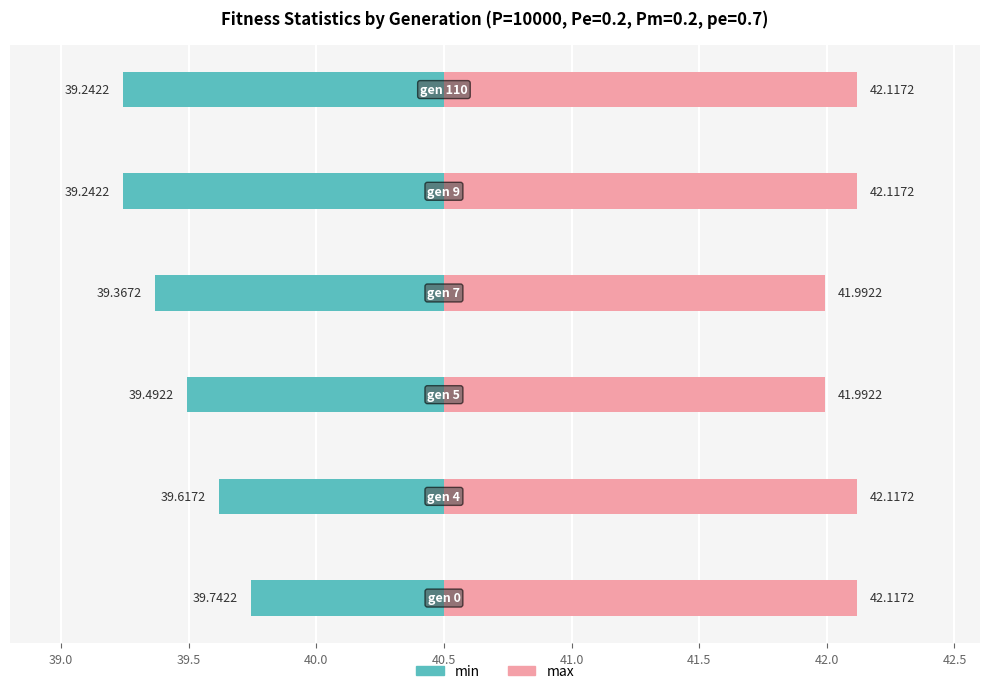

Reading left to right, extract all data points from this chart.

min: -0.8	-0.9	-1.0	-1.1	-1.3	-1.3
max: 1.6	1.6	1.5	1.5	1.6	1.6